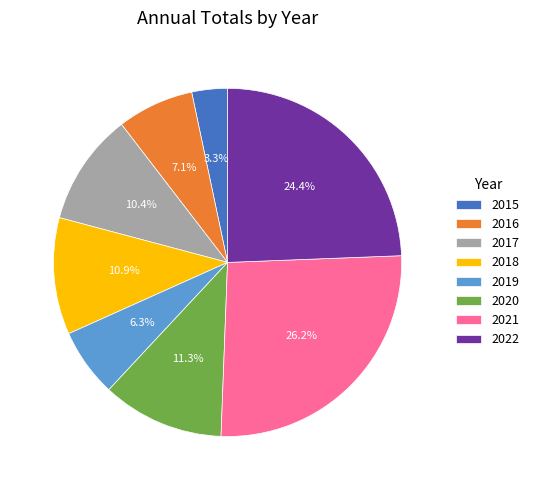

Which category has the smallest portion of the pie?

2015